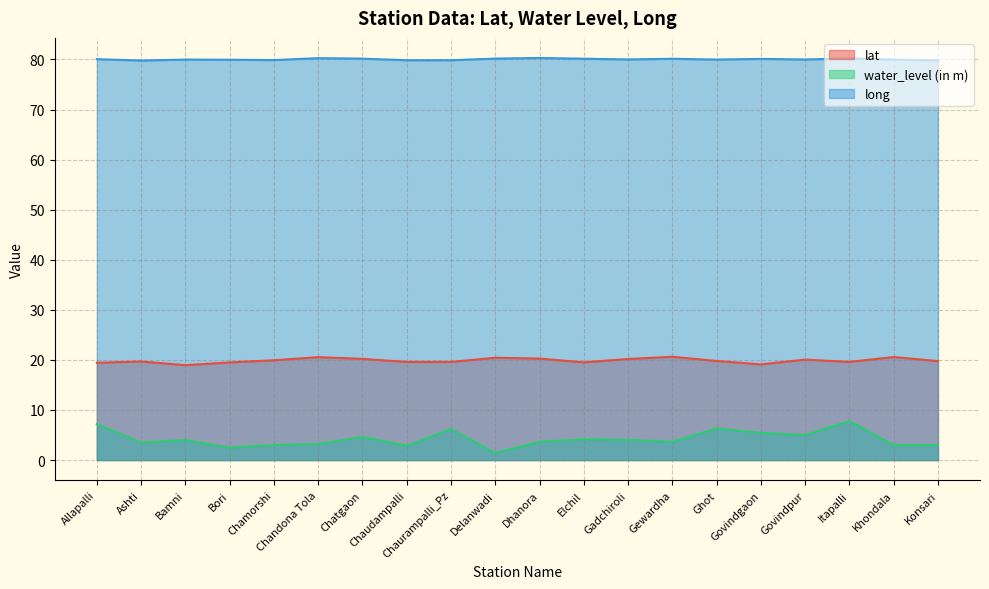

True or false: lat and long intersect in this chart.

False